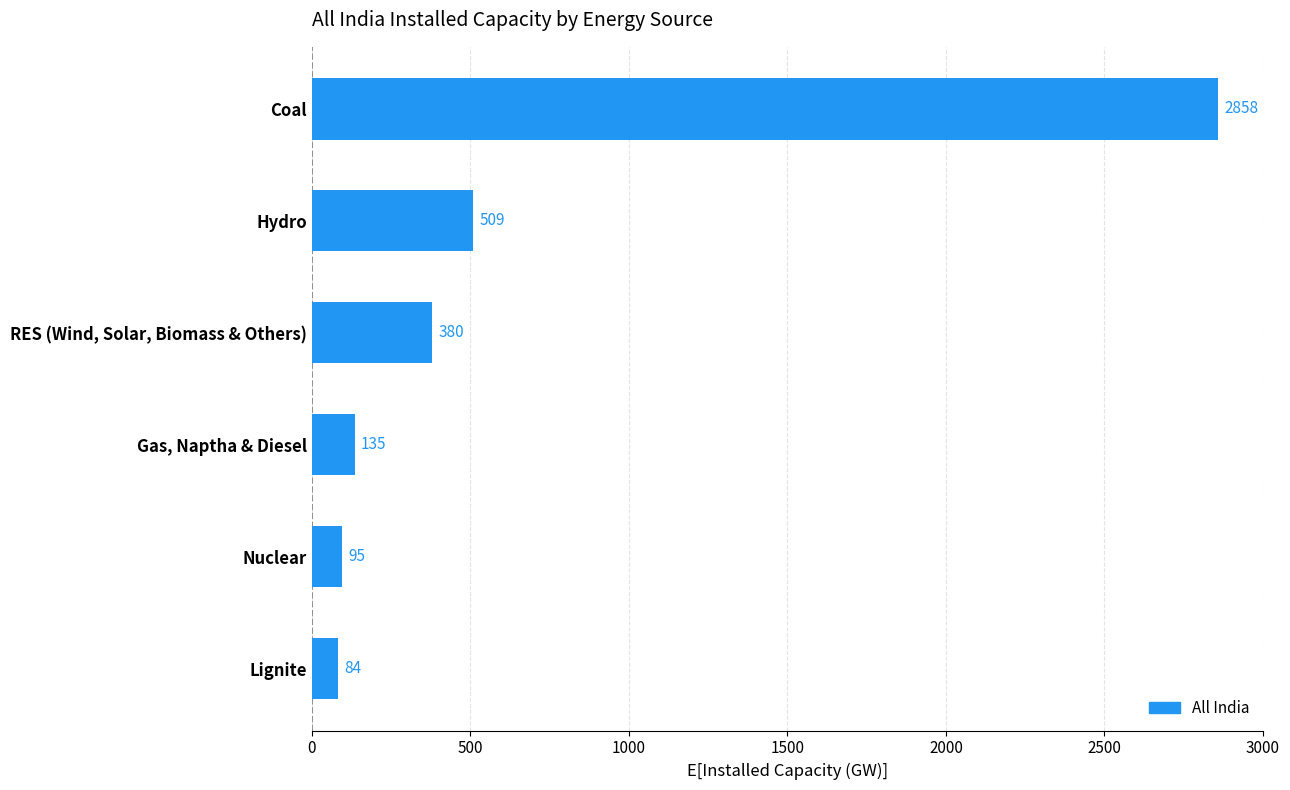

Reading bottom to top, extract all data points from this chart.

Lignite=84	Nuclear=95	Gas, Naptha & Diesel=135	RES (Wind, Solar, Biomass & Others)=380	Hydro=509	Coal=2858